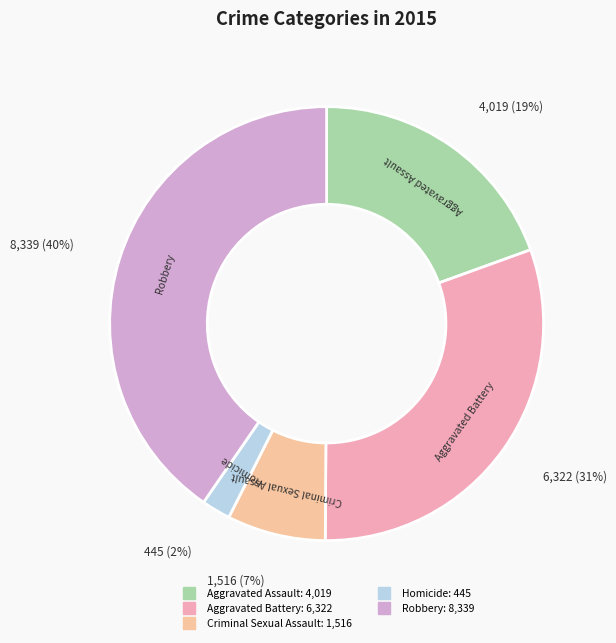

What percentage is the Criminal Sexual Assault slice, to the nearest percent?

7%